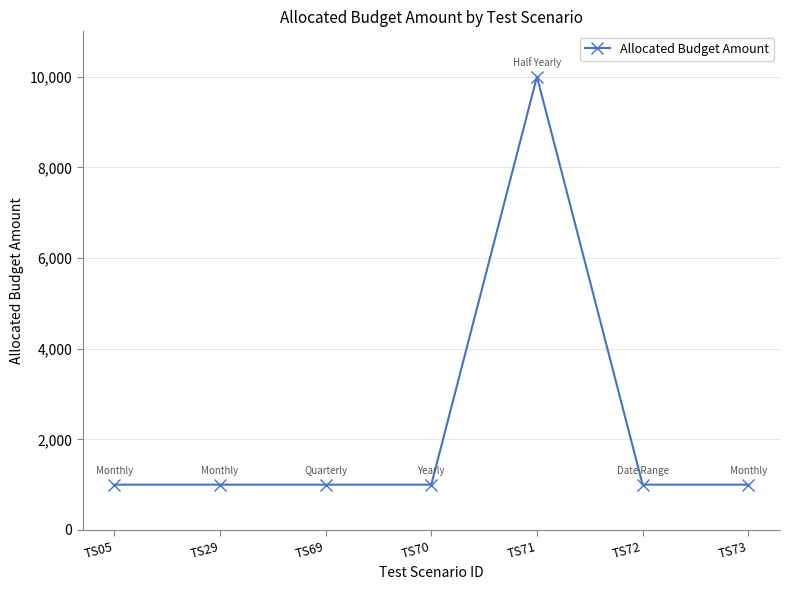

What is the minimum value shown in the chart?

1000